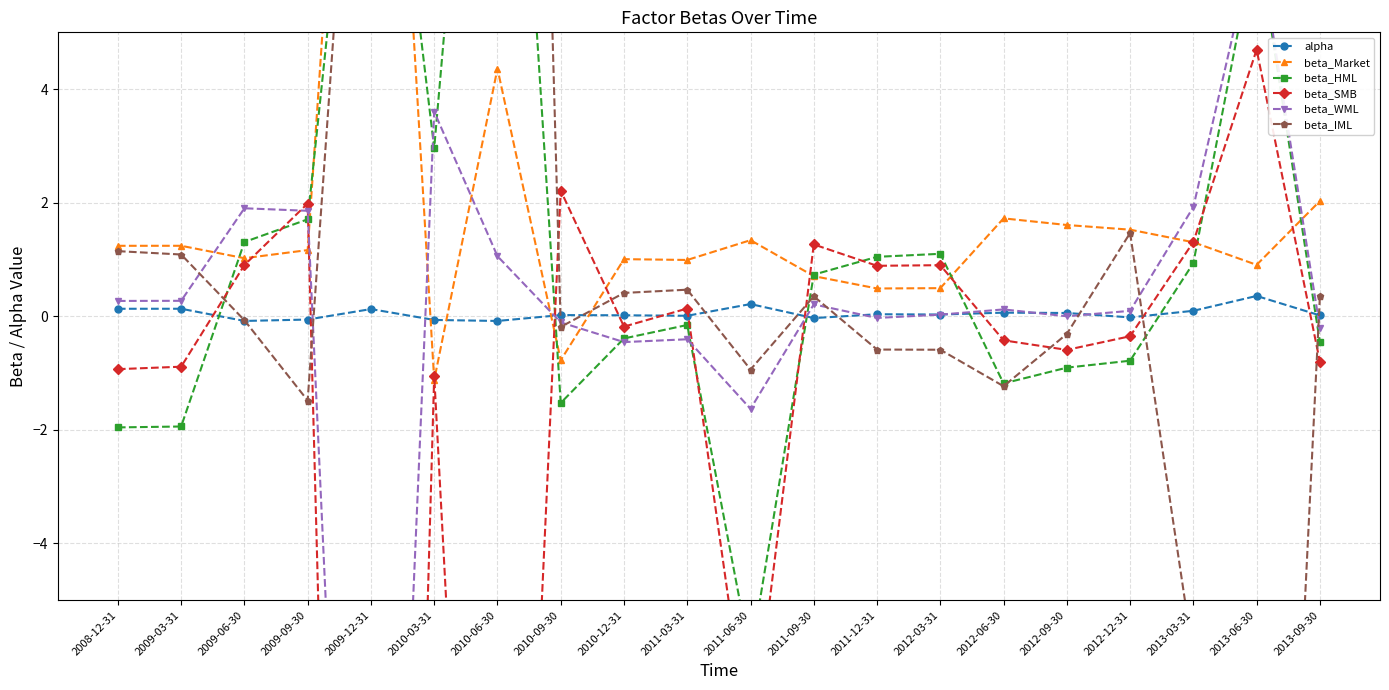

Between which two adjacent categories do beta_IML and beta_WML first intersect?

2009-03-31 and 2009-06-30